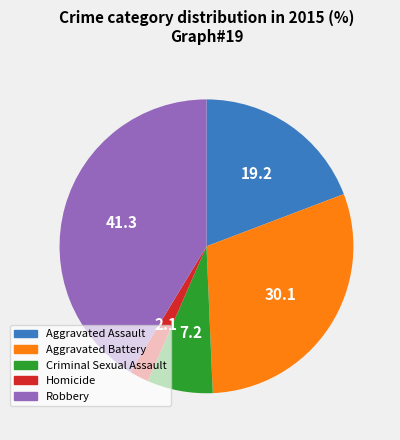

What is the smallest slice in the pie chart?

Homicide